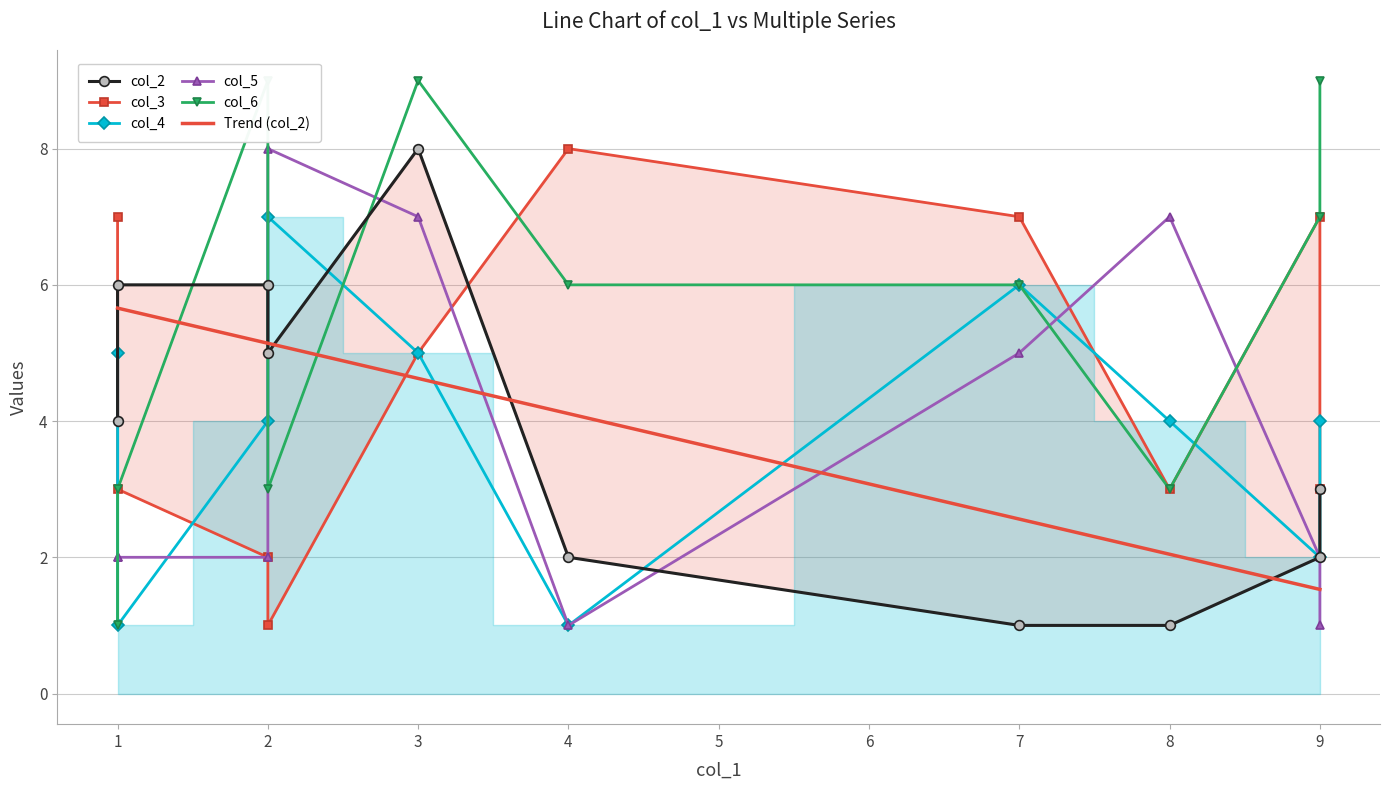

How many distinct data groups are displayed?

5